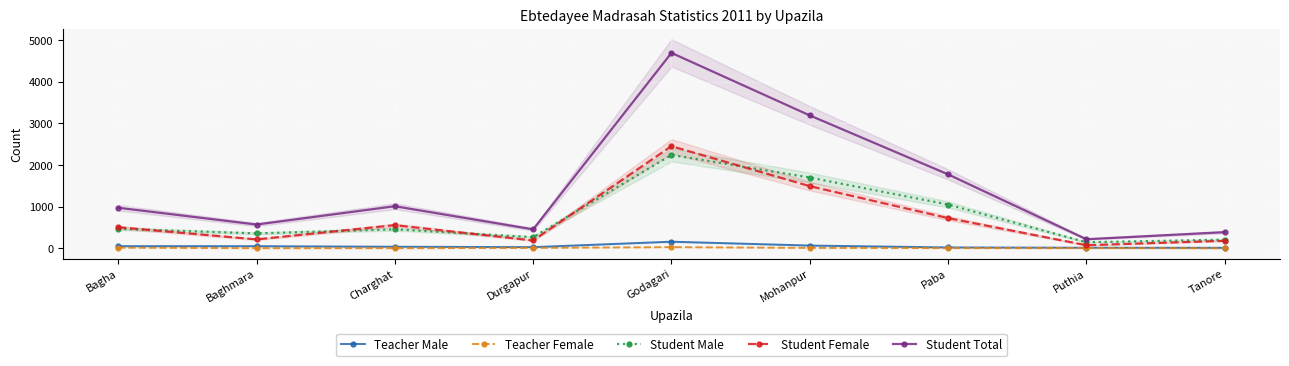

What is the difference between the maximum and second lowest values in the Teacher Male series?

145